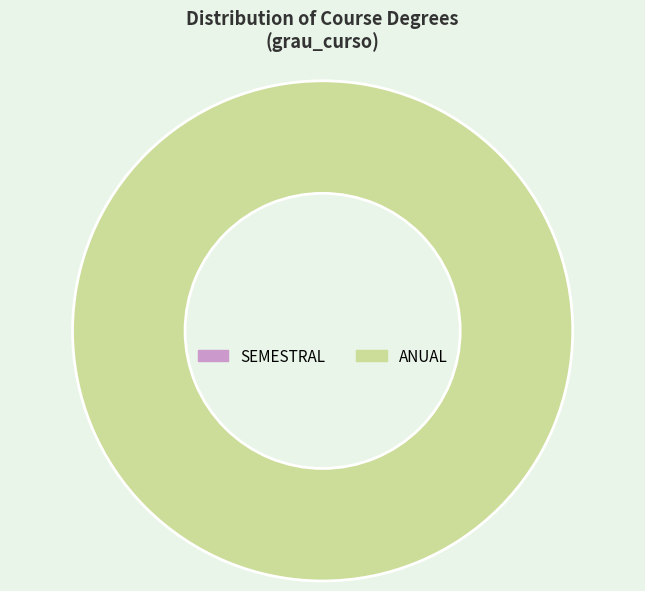

Is there a majority slice in this chart?

Yes